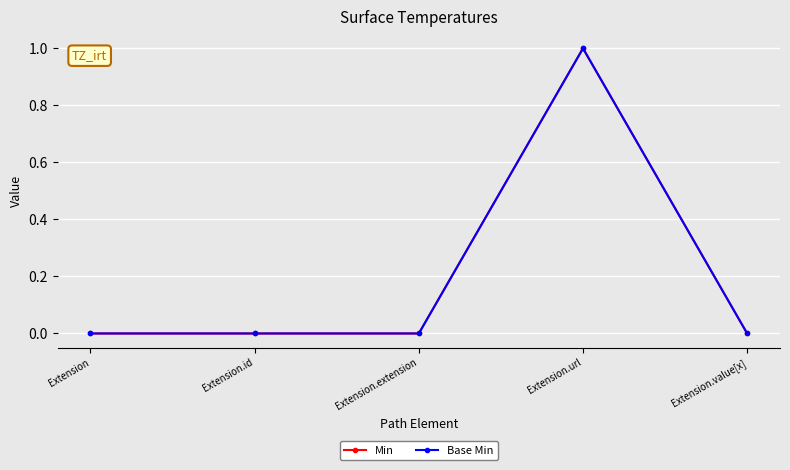

Is this an area chart (filled region under the line)?

No